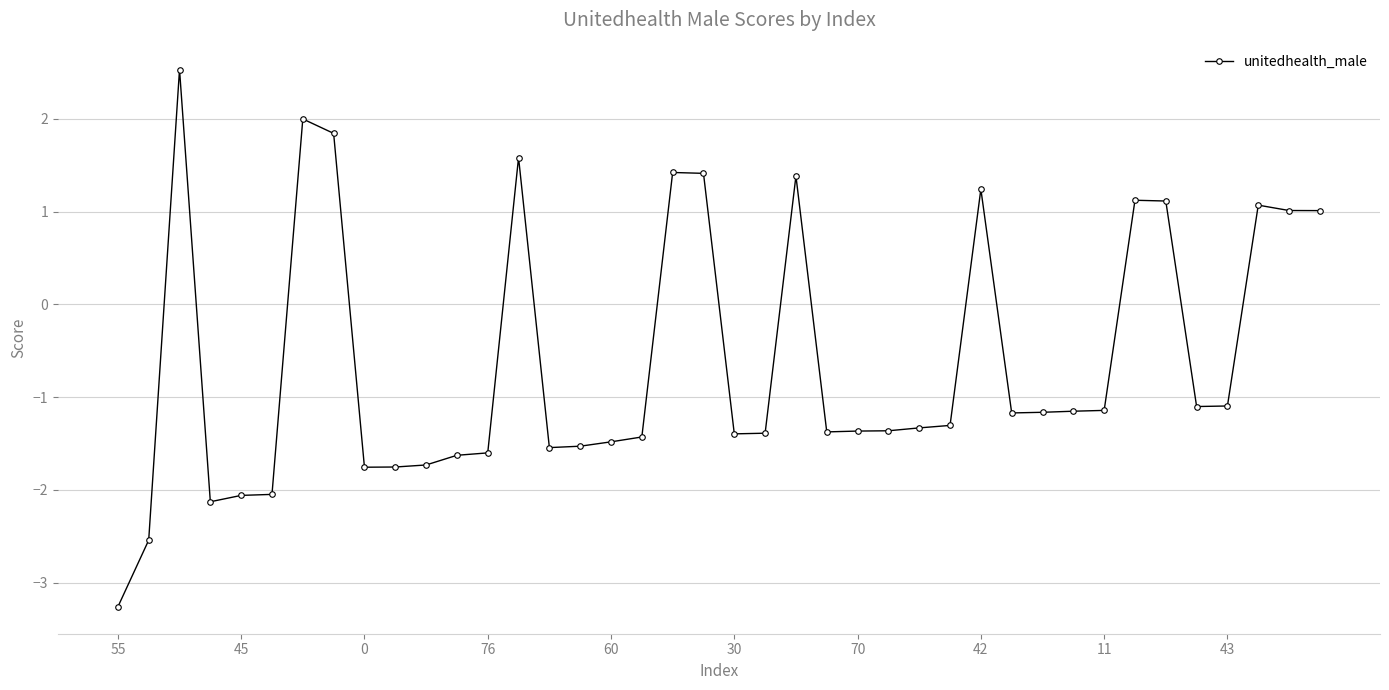

How many data points are above -1?

13